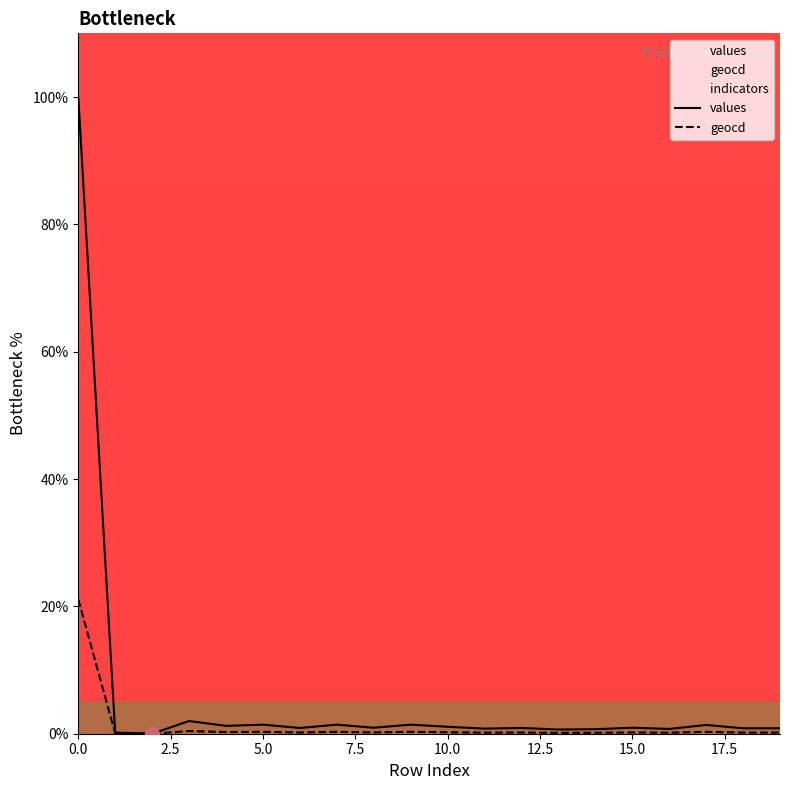

True or false: values and geocd intersect in this chart.

False